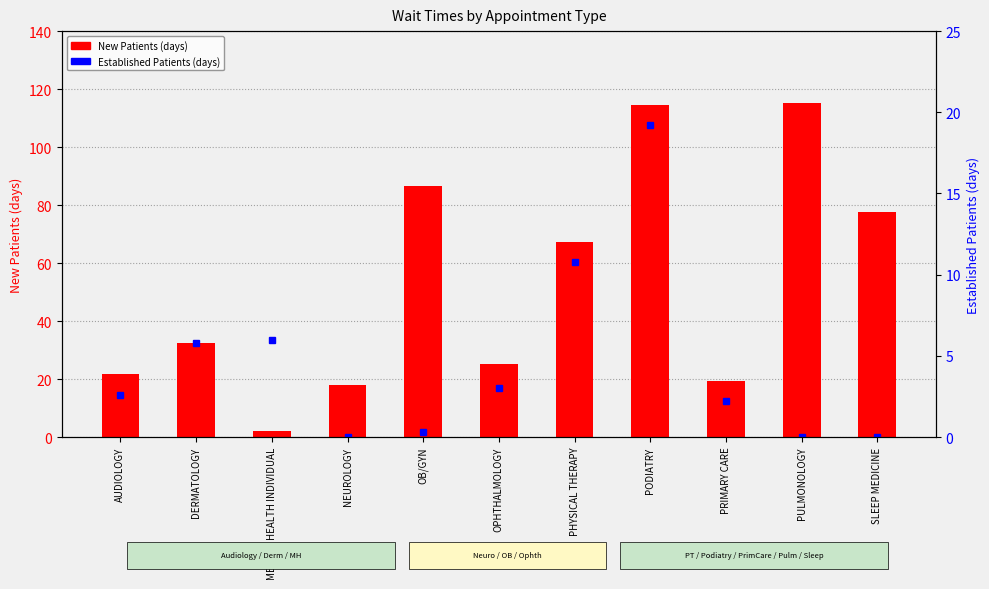

Rank the series at OPHTHALMOLOGY from highest to lowest value.

New Patients, Established Patients